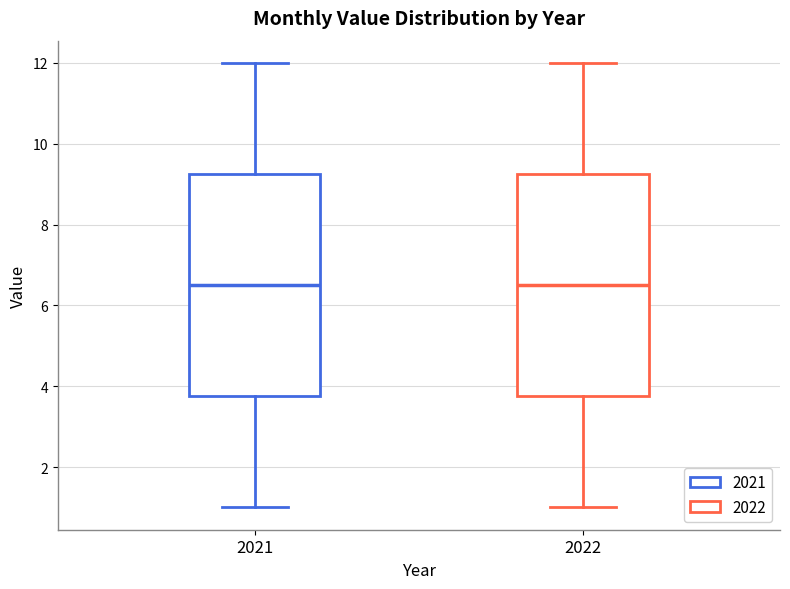

Reading left to right, transcribe this box plot: for each box, give where its median line is, the range the box spans, and where its two whiskers end, as read against the y-axis. The values are not printed on the chart, so give them approximately, as read against the axis.

2021: median 6.6, box 3.8 to 9.2, whiskers 1.0 to 12.0
2022: median 6.6, box 3.8 to 9.2, whiskers 1.0 to 12.0